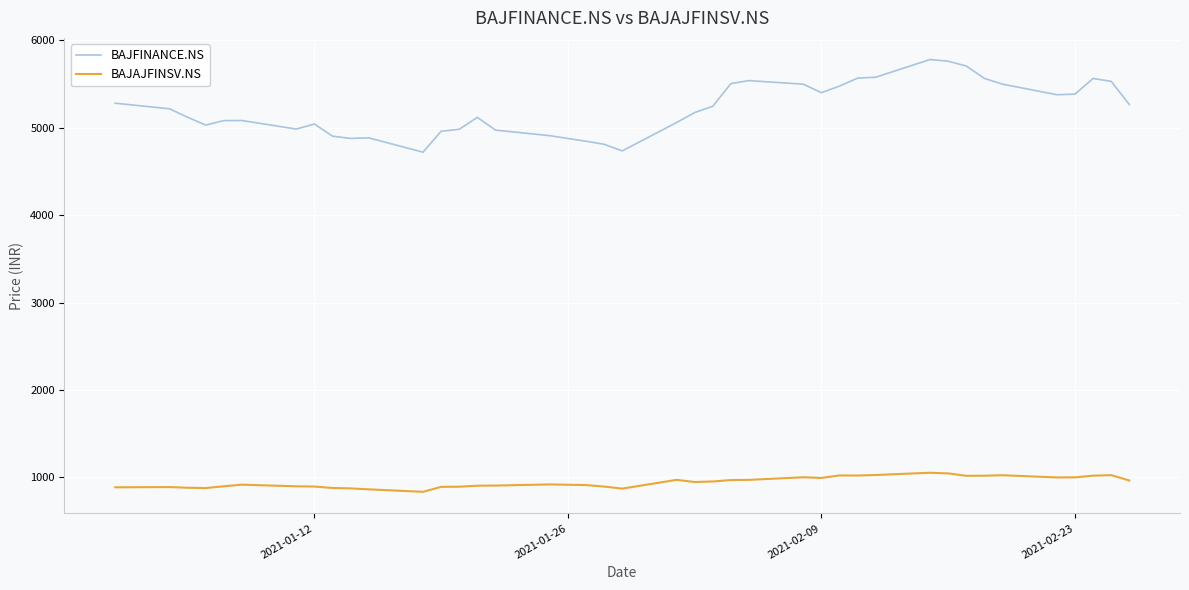

What is the maximum value shown in the chart?

5779.9